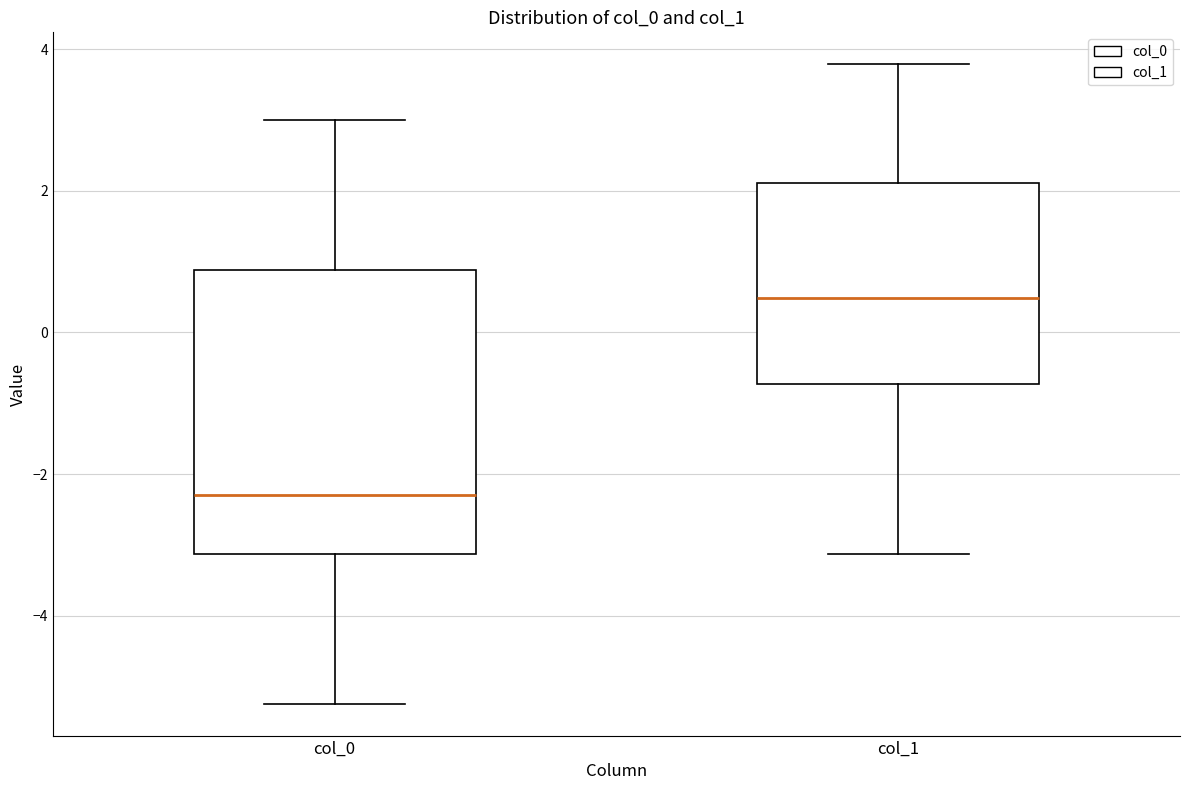

Which box's median line is the lowest?

col_0